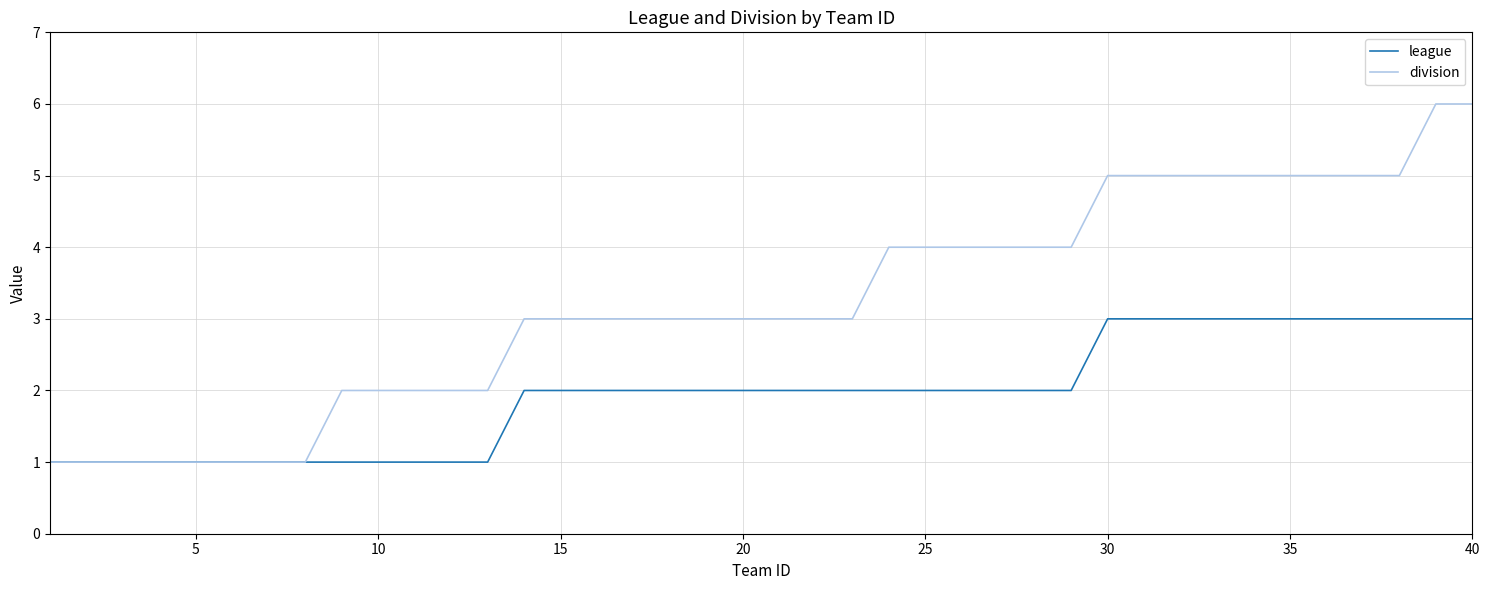

Which series has the largest total across all categories?

division